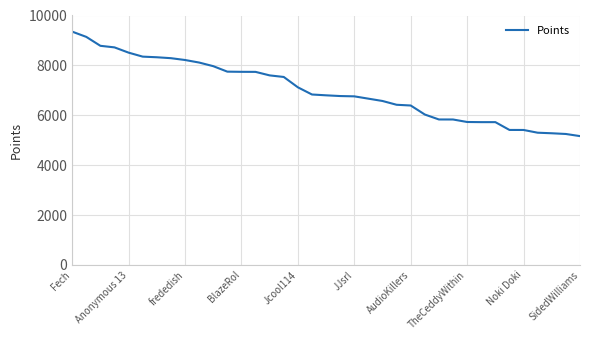

What is the greatest value displayed?

9353